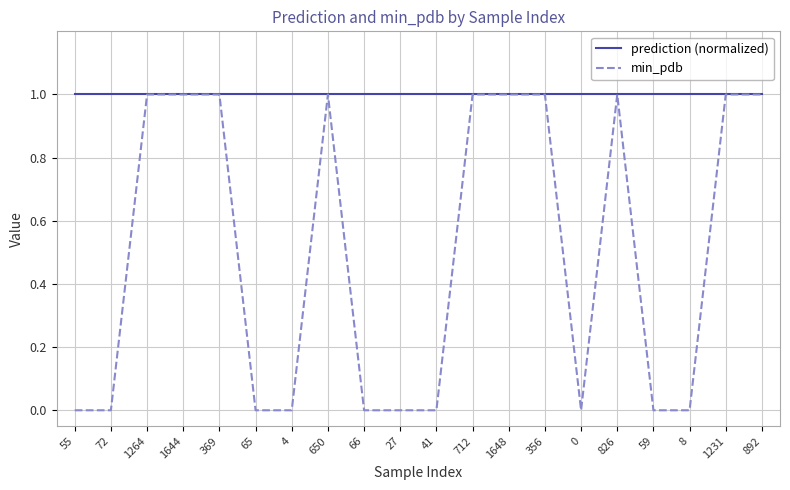

What are all the series names shown in the legend?

prediction (normalized), min_pdb